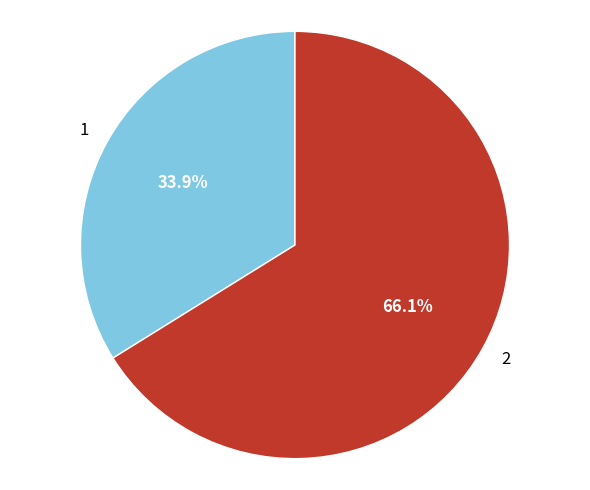

What percentage is the 2 slice, to the nearest percent?

66%